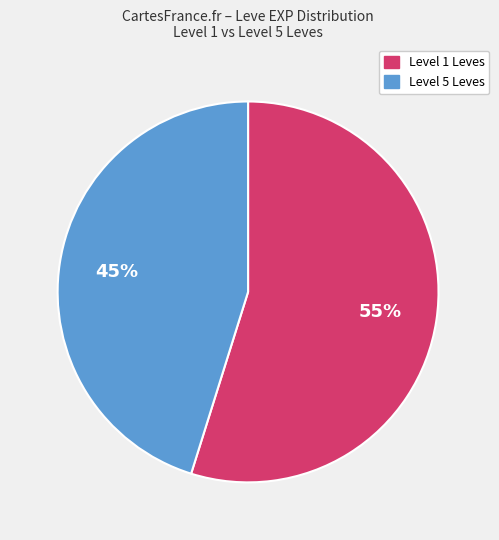

Is there any slice that represents more than half of the pie?

Yes